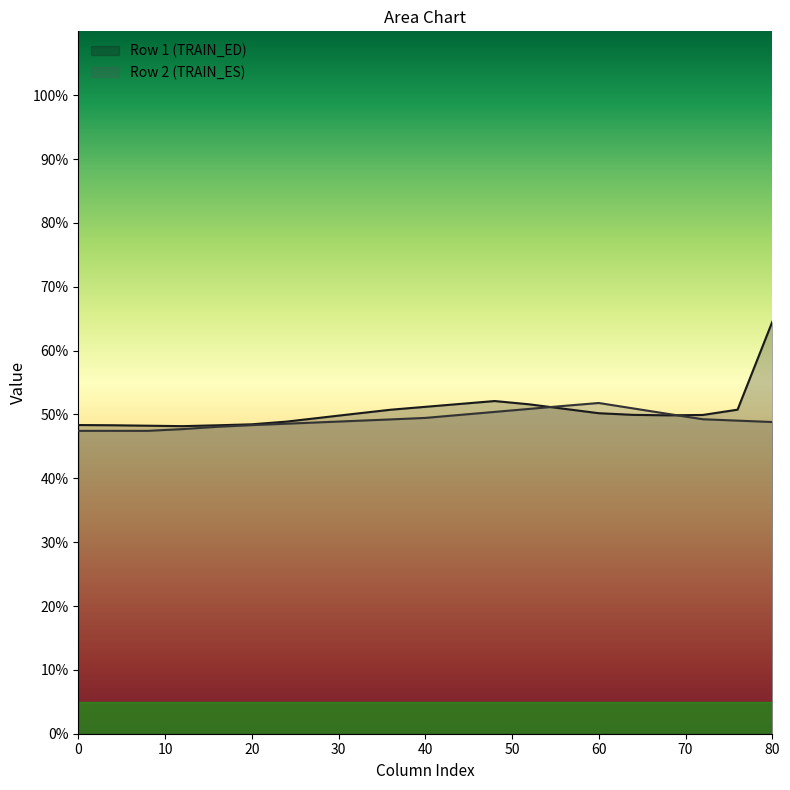

What is the greatest value displayed?

64.5